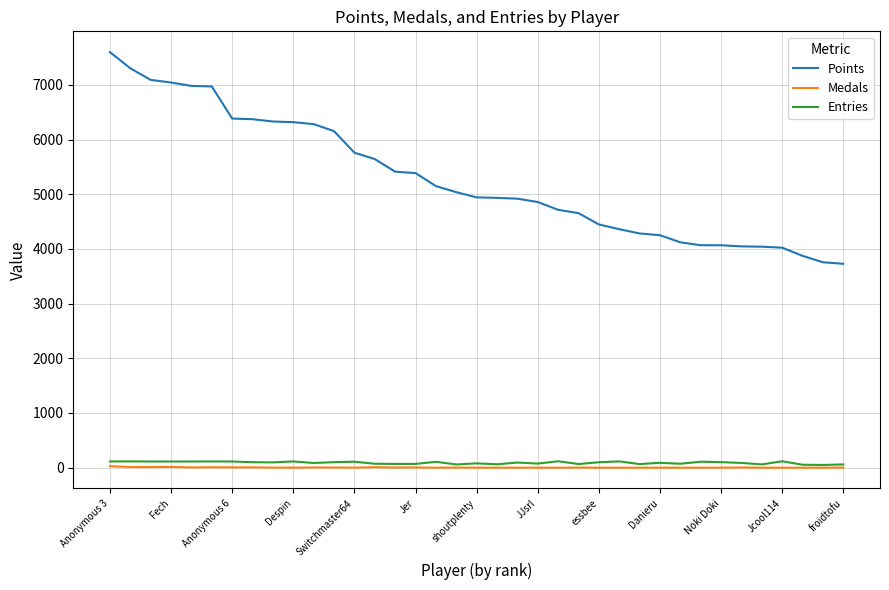

True or false: Entries and Points cross at least once.

False